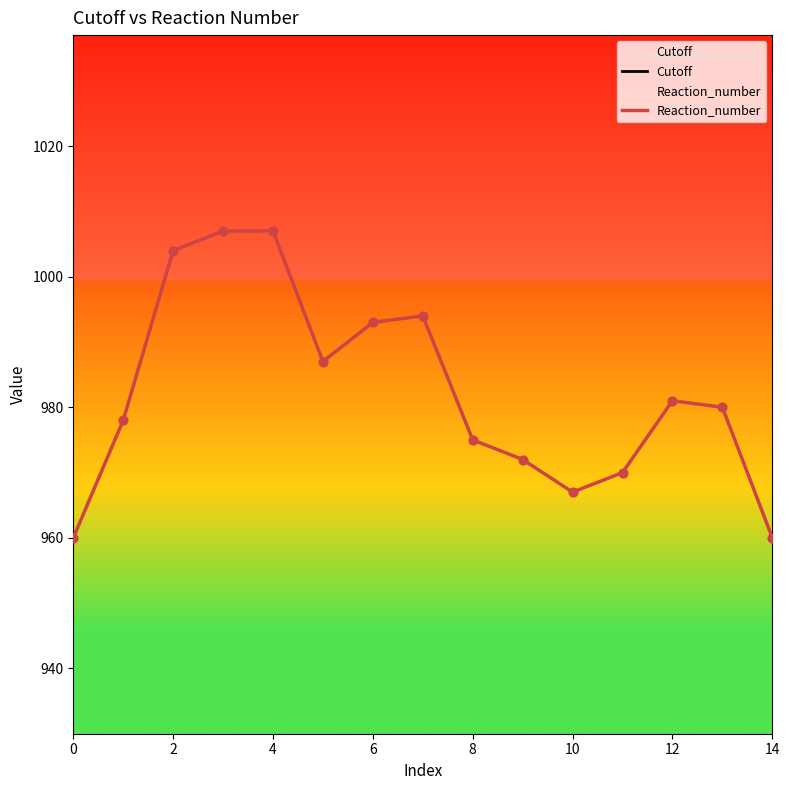

What are all the series names shown in the legend?

Cutoff, Reaction_number